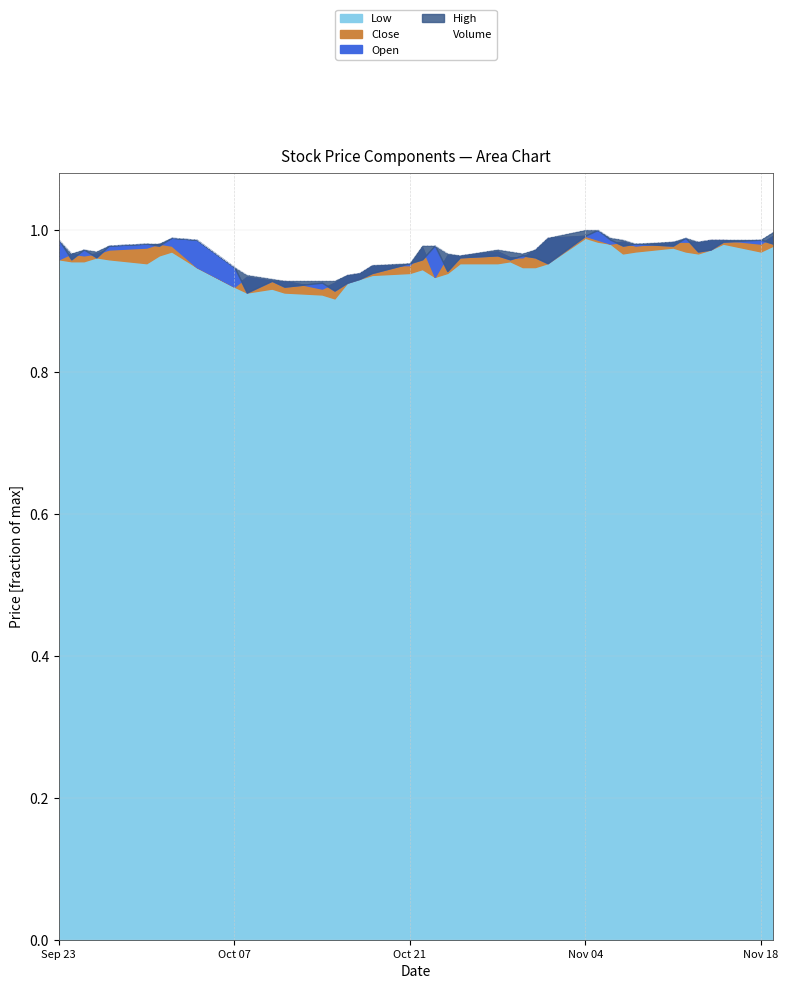

True or false: Volume and High intersect in this chart.

False